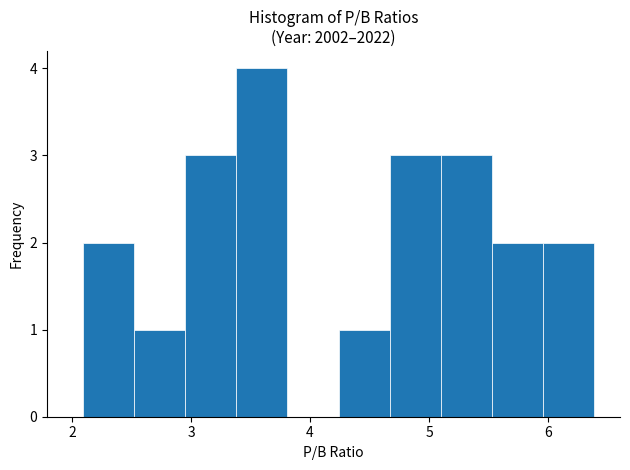

Reading left to right, transcribe this chart: for each bar, give the range it covers on the x-axis and its height. Neither the bar edges nor the heights are printed on the chart, so give them approximately, as read against the axes.

2.09 to 2.52: 2
2.52 to 2.95: 1
2.95 to 3.38: 3
3.38 to 3.81: 4
3.81 to 4.24: 0
4.24 to 4.67: 1
4.67 to 5.10: 3
5.10 to 5.53: 3
5.53 to 5.96: 2
5.96 to 6.39: 2